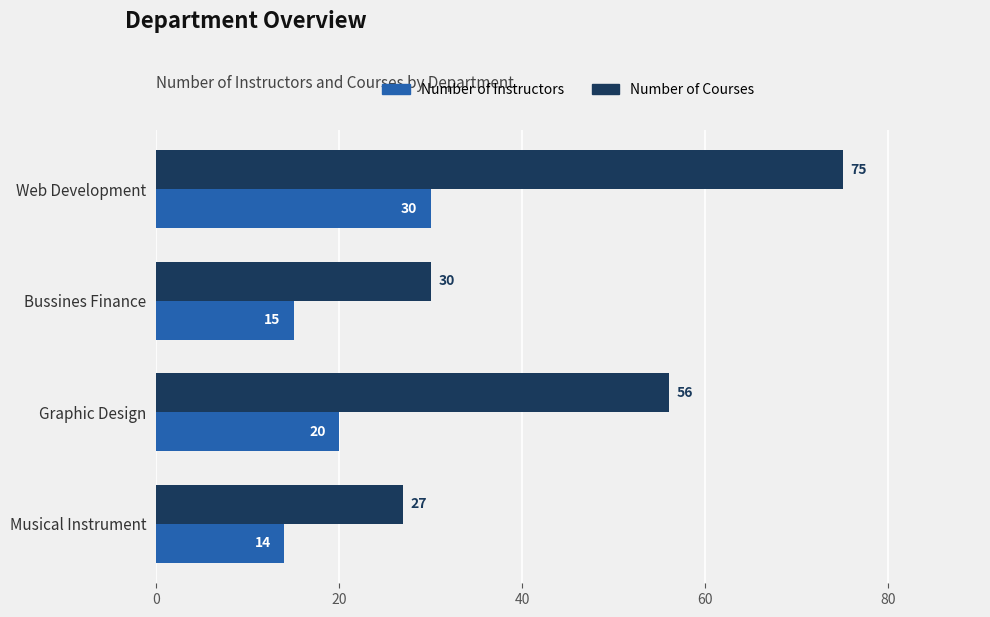

Which label corresponds to the smallest value in the chart?

Musical Instrument